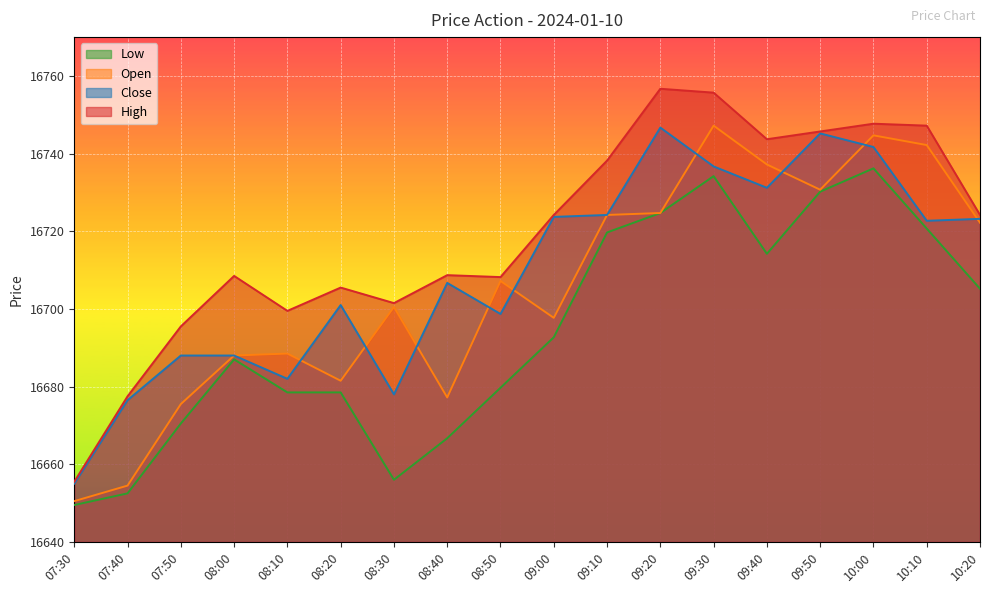

Reading right to left, list all the values displayed in this chart.

High: 10:20=16724.2	10:10=16747.2	10:00=16747.7	09:50=16745.7	09:40=16743.7	09:30=16755.7	09:20=16756.7	09:10=16738.2	09:00=16724.2	08:50=16708.2	08:40=16708.7	08:30=16701.5	08:20=16705.5	08:10=16699.5	08:00=16708.5	07:50=16695.5	07:40=16677.5	07:30=16655.5
Close: 10:20=16723.2	10:10=16722.7	10:00=16741.7	09:50=16745.2	09:40=16731.2	09:30=16736.7	09:20=16746.7	09:10=16724.2	09:00=16723.7	08:50=16698.7	08:40=16706.7	08:30=16678.0	08:20=16701.0	08:10=16682.0	08:00=16688.0	07:50=16688.0	07:40=16676.5	07:30=16655.0
Open: 10:20=16722.2	10:10=16742.2	10:00=16744.7	09:50=16730.7	09:40=16737.2	09:30=16747.2	09:20=16724.7	09:10=16724.2	09:00=16697.7	08:50=16707.2	08:40=16677.2	08:30=16700.5	08:20=16681.5	08:10=16688.5	08:00=16688.0	07:50=16675.5	07:40=16654.5	07:30=16650.5
Low: 10:20=16705.2	10:10=16720.7	10:00=16736.2	09:50=16730.2	09:40=16714.2	09:30=16734.2	09:20=16724.7	09:10=16719.7	09:00=16692.7	08:50=16679.7	08:40=16666.7	08:30=16656.0	08:20=16678.5	08:10=16678.5	08:00=16687.0	07:50=16670.5	07:40=16652.5	07:30=16649.5